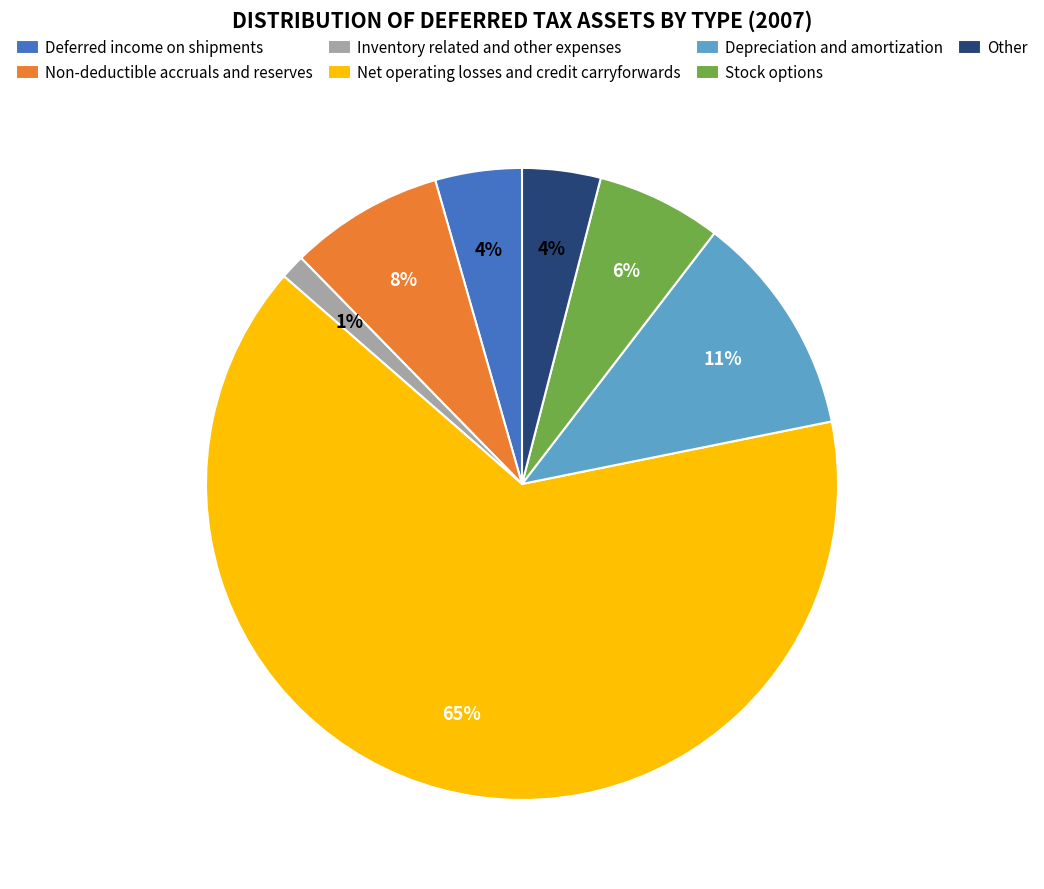

Do Deferred income on shipments and Other together represent more than half of the pie?

No